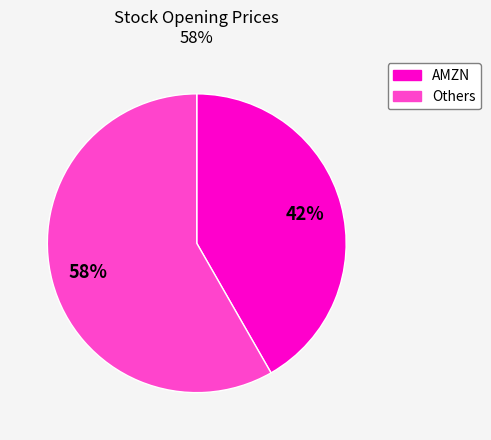

To the nearest percent, what is the average slice percentage?

50%